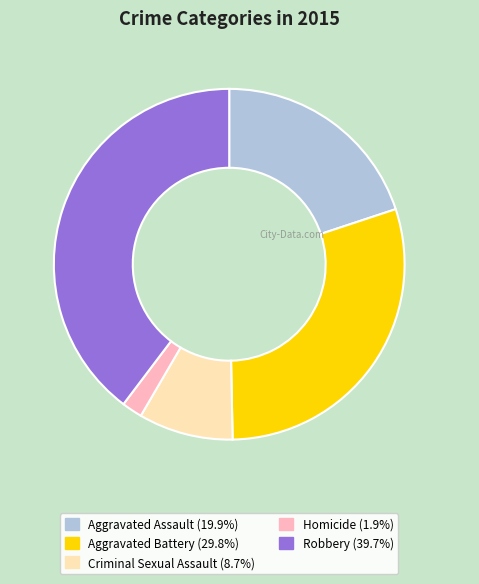

Does Homicide represent more than half of the total?

No